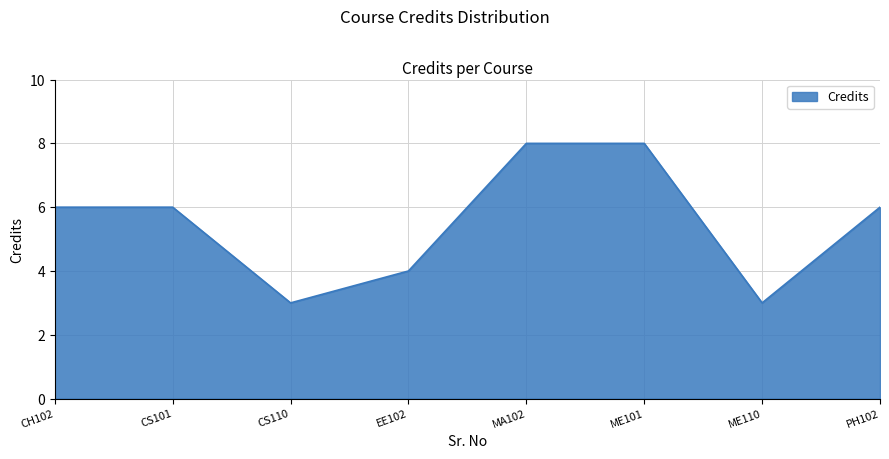

Does the chart have visible grid lines?

Yes